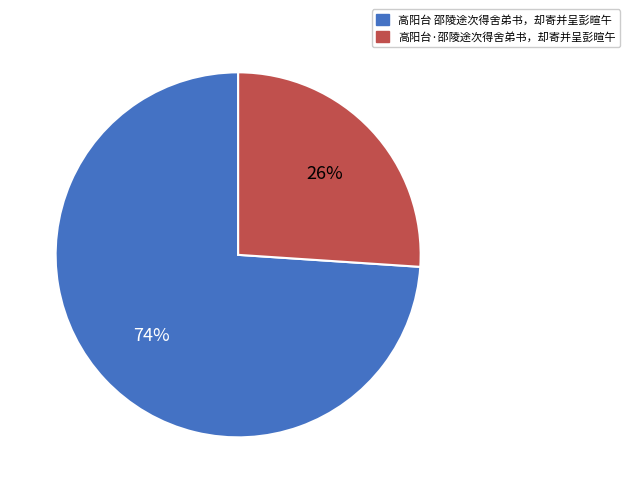

To the nearest percent, what is the average slice percentage?

50%